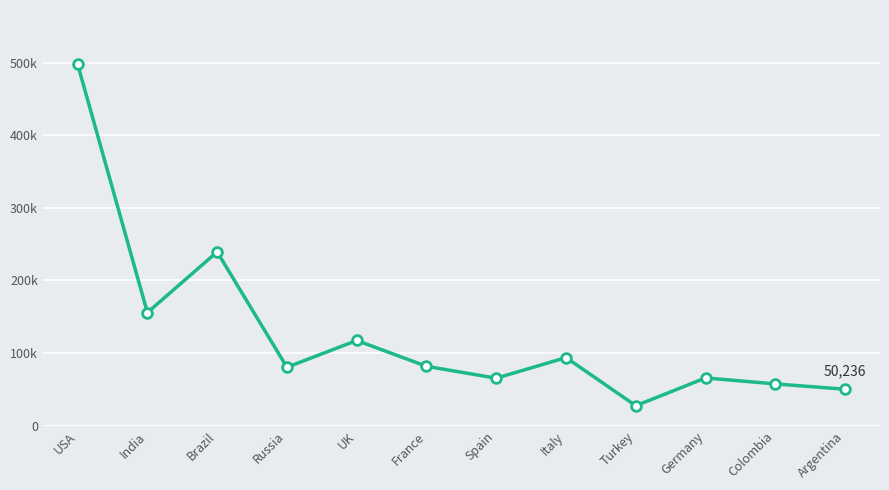

Reading left to right, list all the values displayed in this chart.

497761	155836	239359	80520	117396	81814	65449	93835	27562	65815	57605	50236